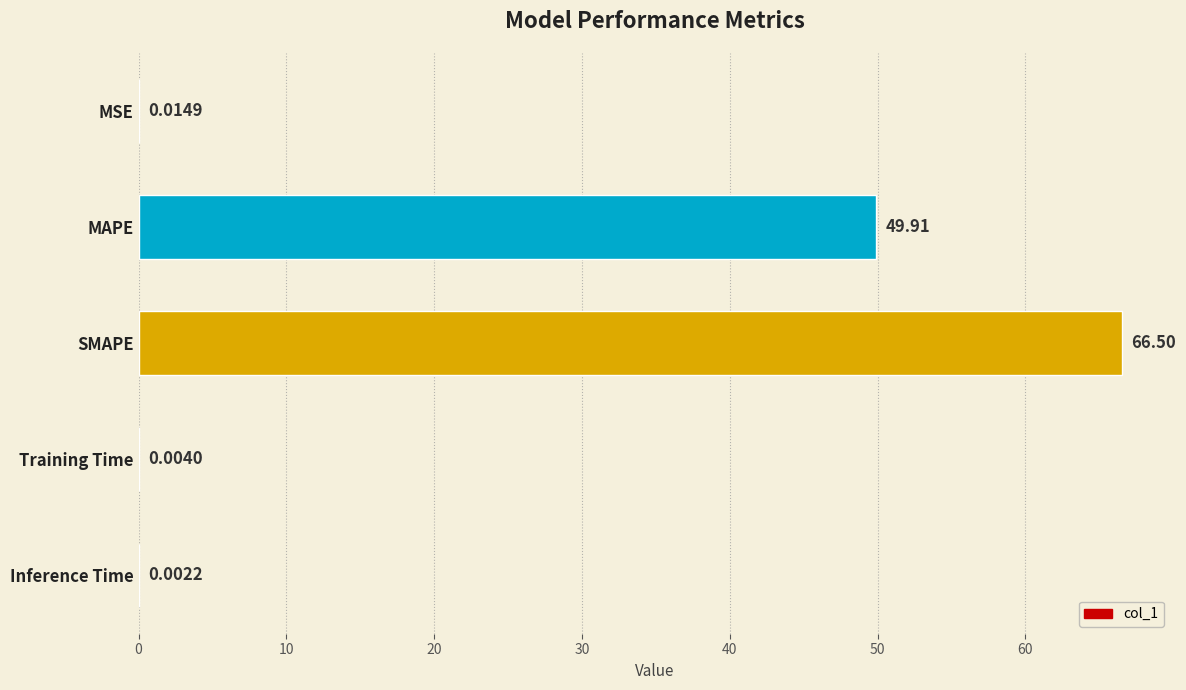

Are the bars horizontal?

Yes